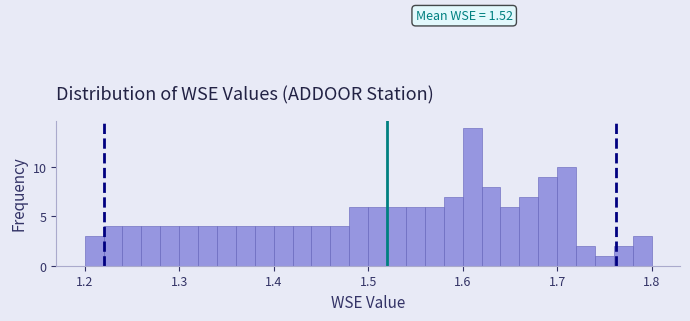

Around what value on the x-axis is the tallest bar? Give the approximate position of its centre, as read against the axis.

1.61